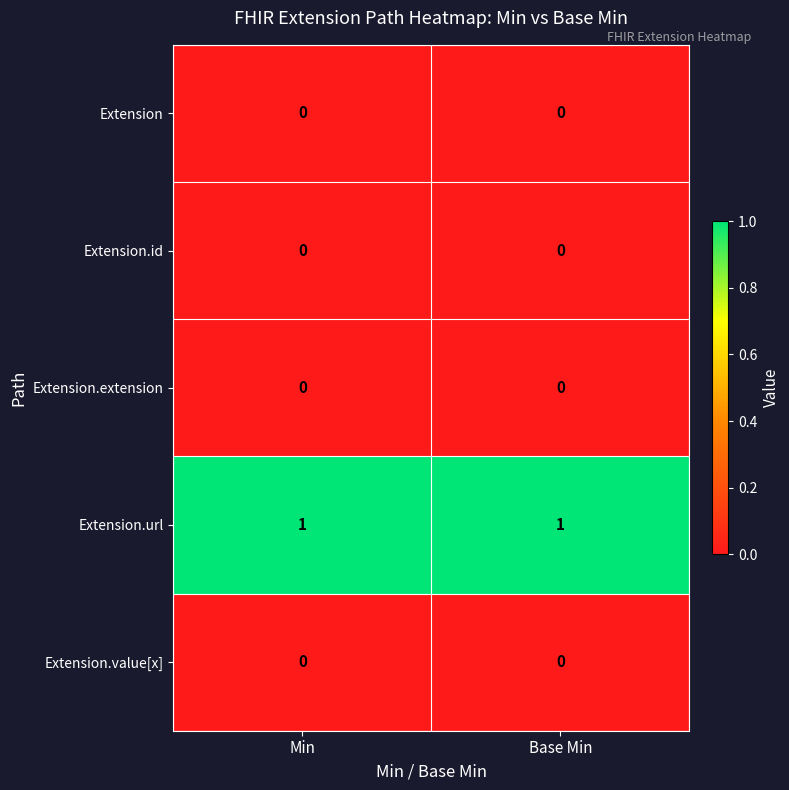

The Extension.url series shows 1 at Min. True or false?

True